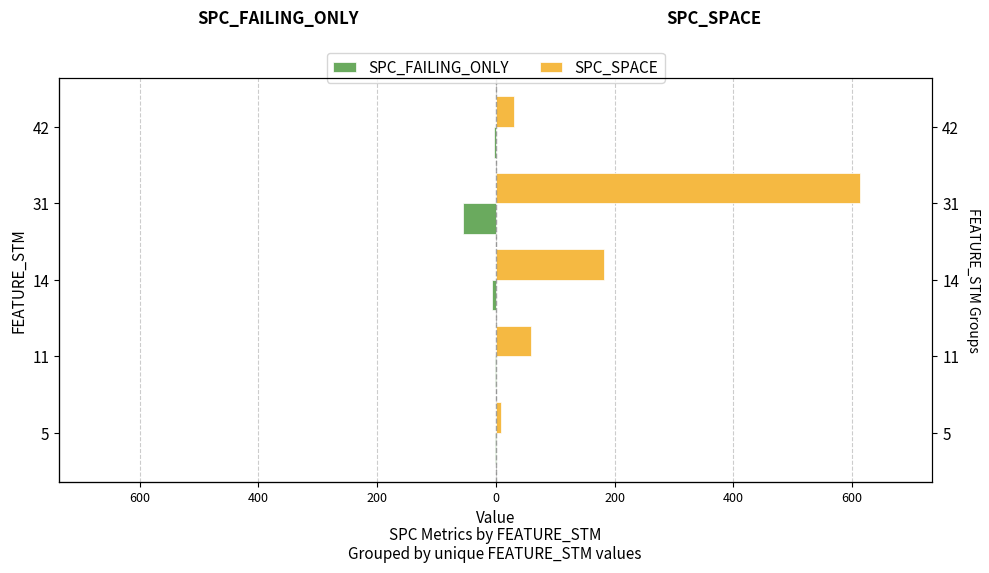

What are all the series names shown in the legend?

SPC_FAILING_ONLY, SPC_SPACE